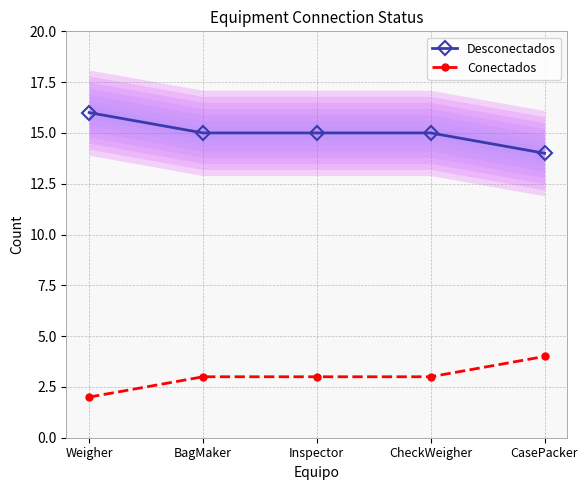

True or false: Desconectados and Conectados cross at least once.

False